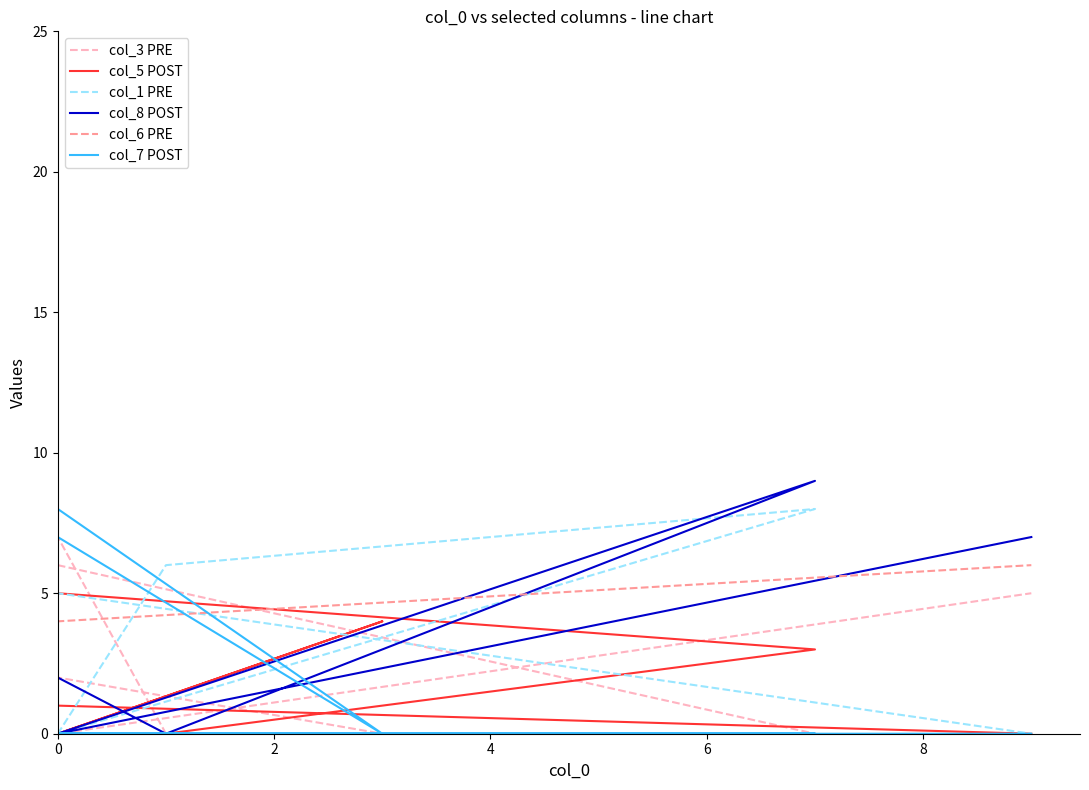

Between 2 and 8, which series saw the biggest shift?

col_8 POST